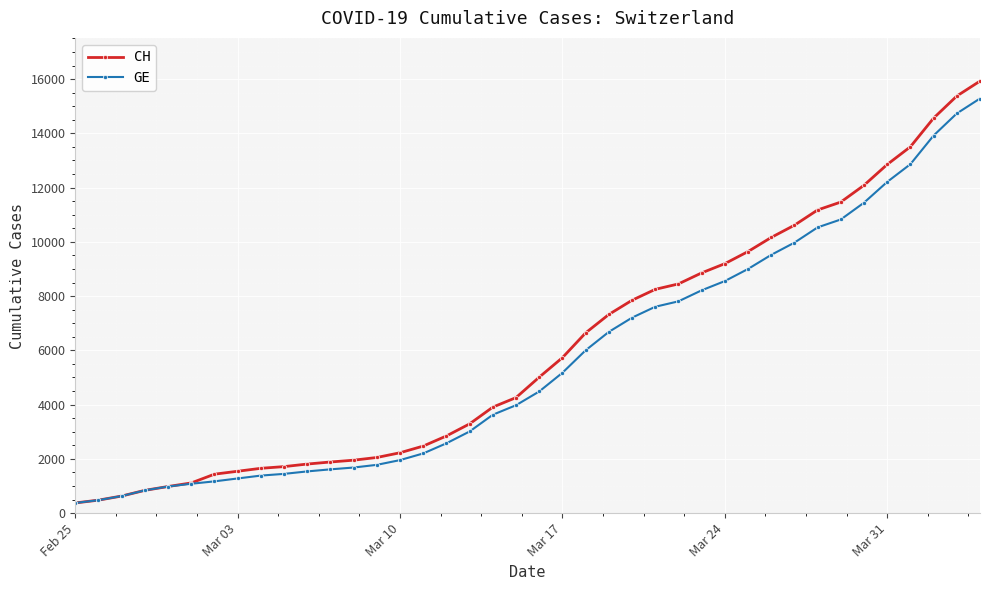

What is the value of the CH point at the 34th from the left?

11467